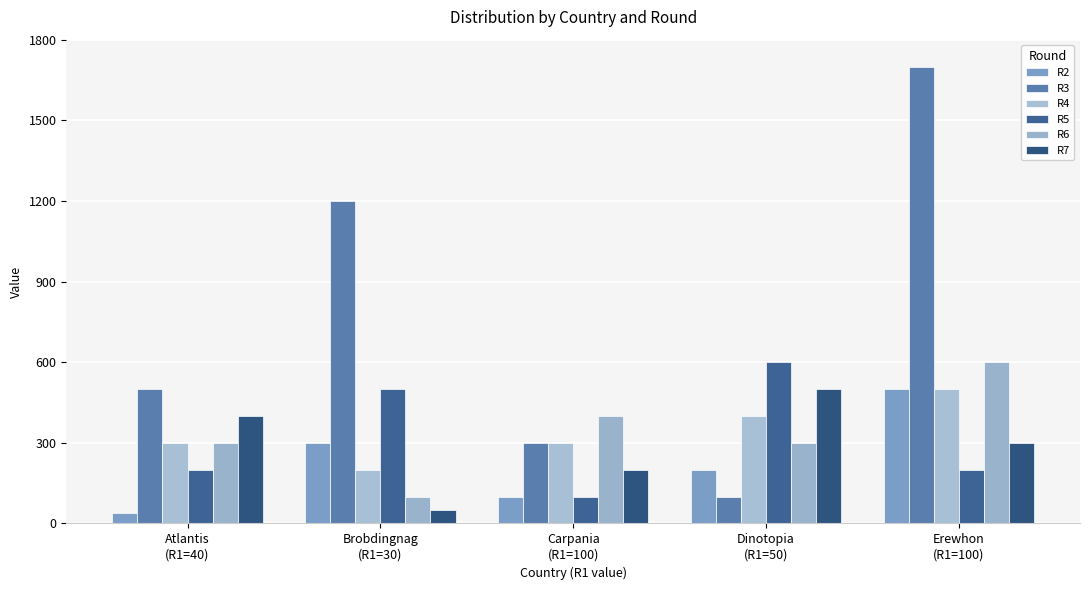

Reading left to right, transcribe all the data shown in this chart.

R2: 40	300	100	200	500
R3: 500	1200	300	100	1700
R4: 300	200	300	400	500
R5: 200	500	100	600	200
R6: 300	100	400	300	600
R7: 400	50	200	500	300